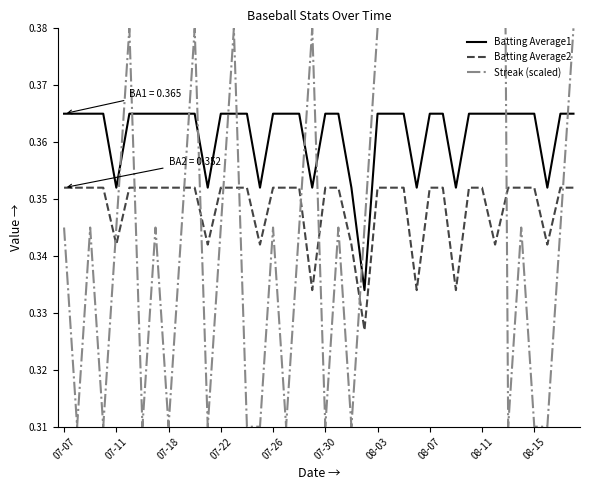

True or false: Batting Average2 and Batting Average1 intersect in this chart.

False